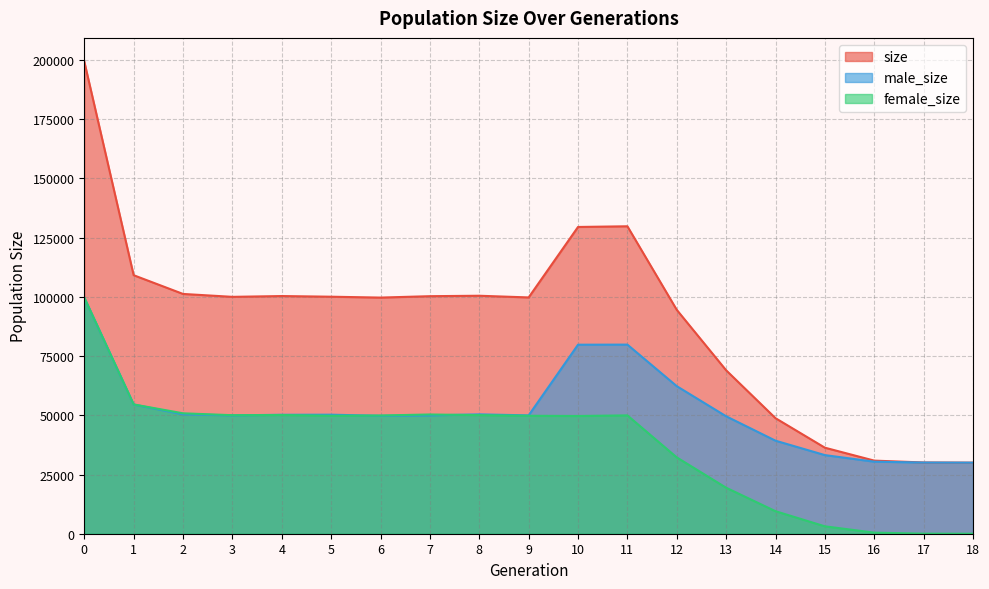

The value of female_size at 1 is 54581. True or false?

True